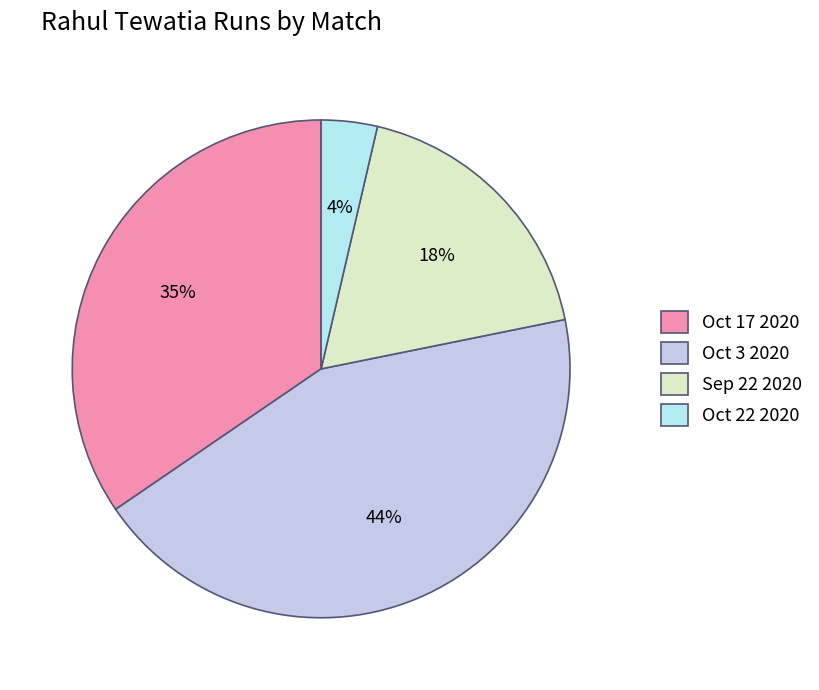

What percentage is the Oct 17 2020 slice, to the nearest percent?

35%